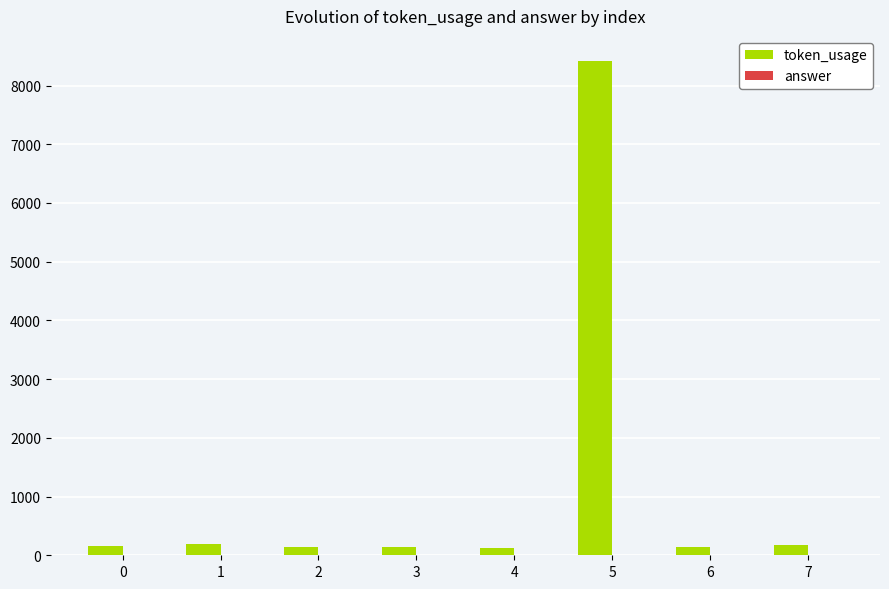

What is the sum of all token_usage values?

9503